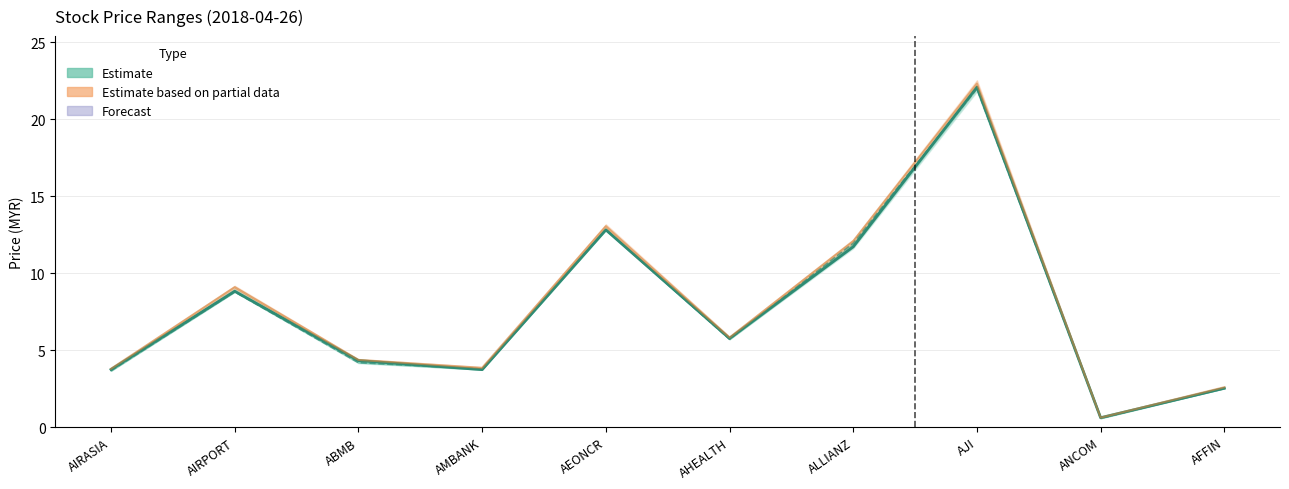

Reading left to right, what are all the values shown in this chart?

Close: AIRASIA=3.7	AIRPORT=8.8	ABMB=4.3	AMBANK=3.7	AEONCR=12.8	AHEALTH=5.8	ALLIANZ=11.7	AJI=22.1	ANCOM=0.6	AFFIN=2.5
Open: AIRASIA=3.7	AIRPORT=8.8	ABMB=4.2	AMBANK=3.8	AEONCR=12.8	AHEALTH=5.7	ALLIANZ=12.0	AJI=22.0	ANCOM=0.6	AFFIN=2.5
Partial Estimate: AIRASIA=3.8	AIRPORT=9.1	ABMB=4.4	AMBANK=3.8	AEONCR=13.0	AHEALTH=5.8	ALLIANZ=12.1	AJI=22.3	ANCOM=0.6	AFFIN=2.6